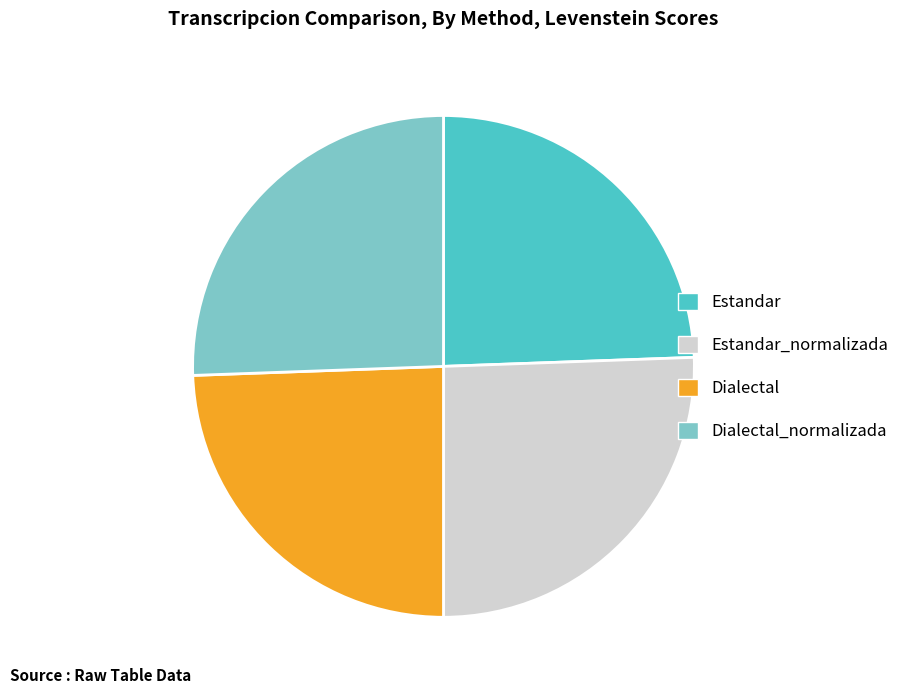

Which has a higher value, Estandar or Estandar_normalizada?

Estandar_normalizada